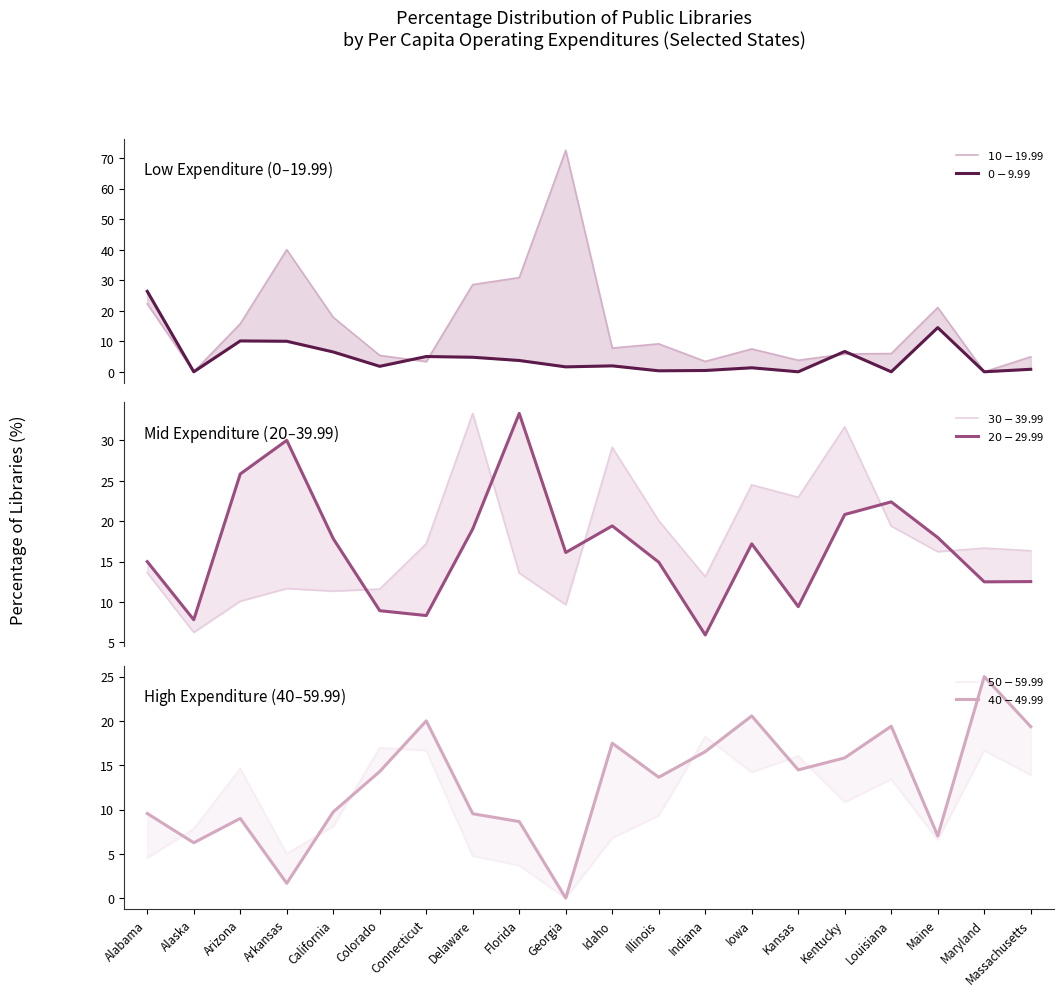

What is the difference between the highest and lowest values at Illinois?

19.7